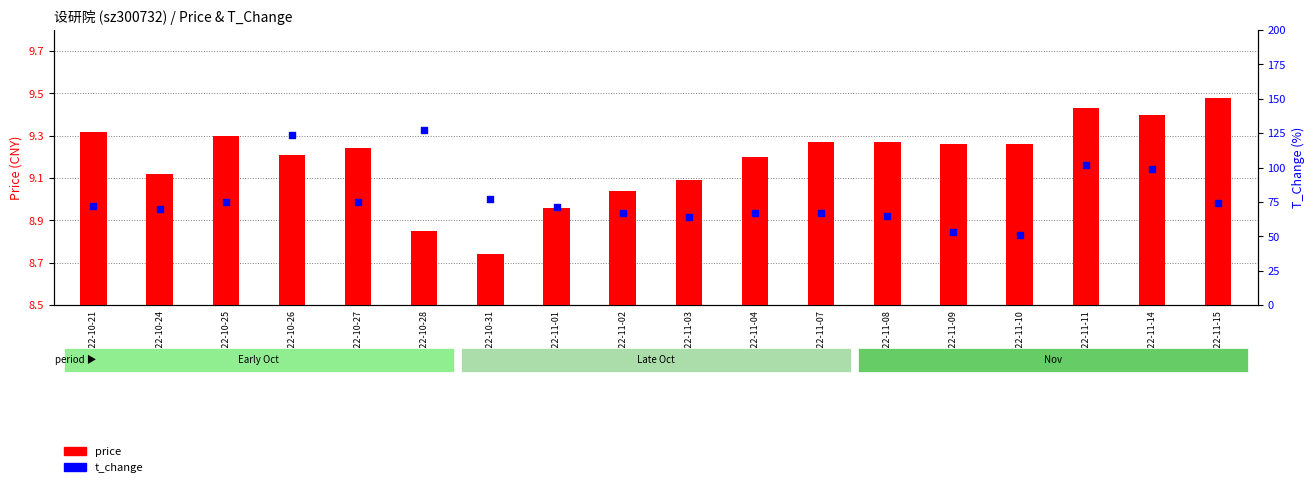

Which series reaches the maximum Y coordinate?

price